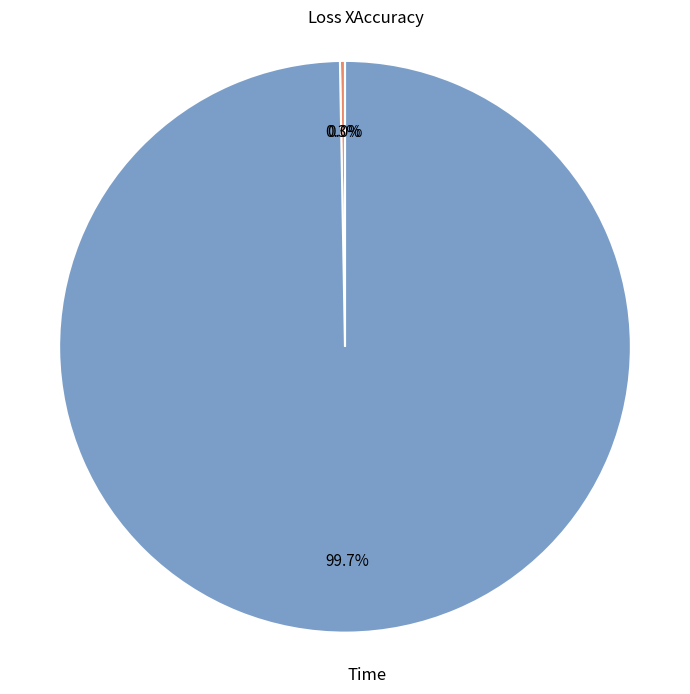

Count the number of slices in the pie.

3